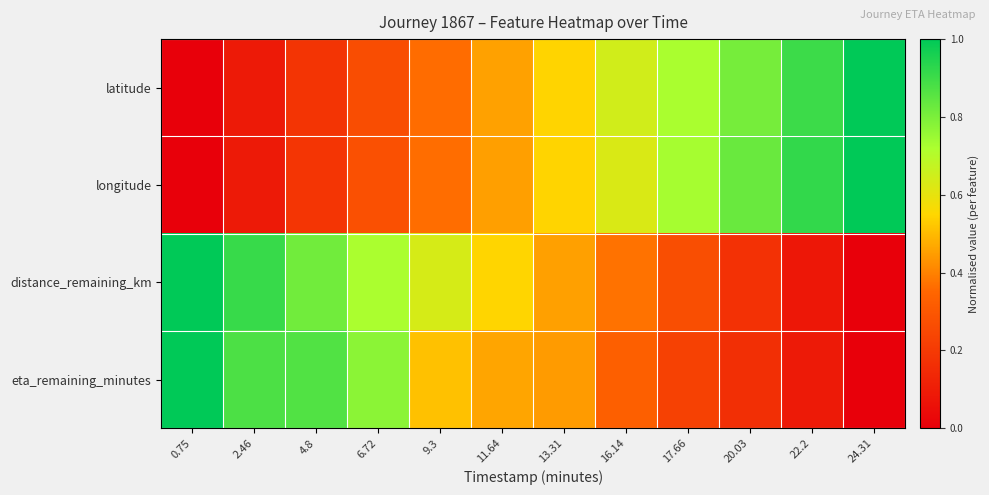

How many data points does each series have?

12